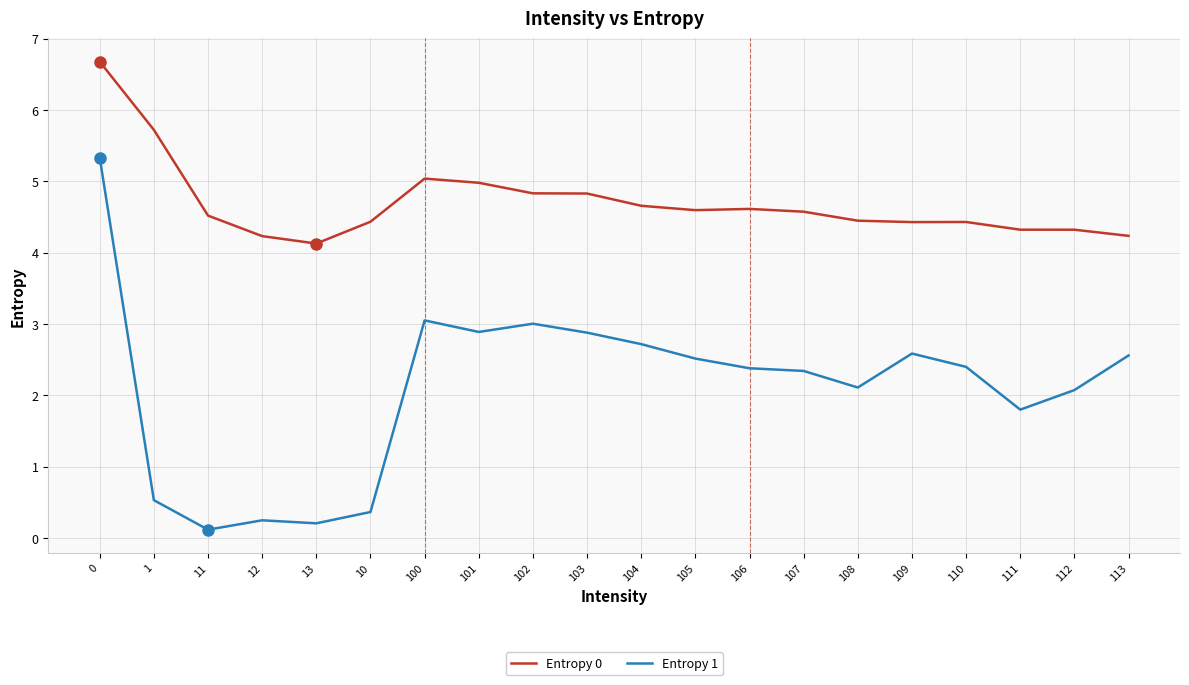

Reading left to right, transcribe all the data shown in this chart.

Entropy 0: 0=6.7	1=5.7	11=4.5	12=4.2	13=4.1	10=4.4	100=5.0	101=5.0	102=4.8	103=4.8	104=4.7	105=4.6	106=4.6	107=4.6	108=4.4	109=4.4	110=4.4	111=4.3	112=4.3	113=4.2
Entropy 1: 0=5.3	1=0.5	11=0.1	12=0.2	13=0.2	10=0.4	100=3.0	101=2.9	102=3.0	103=2.9	104=2.7	105=2.5	106=2.4	107=2.3	108=2.1	109=2.6	110=2.4	111=1.8	112=2.1	113=2.6